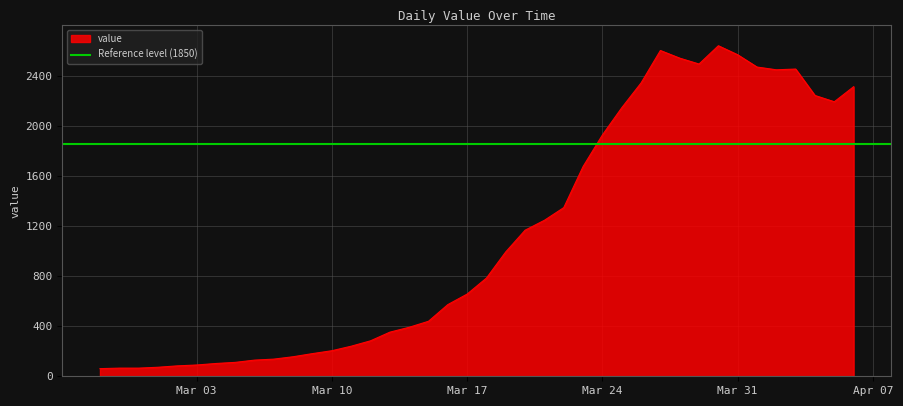

Is it true that the value at 2020-03-14 is 391?

True